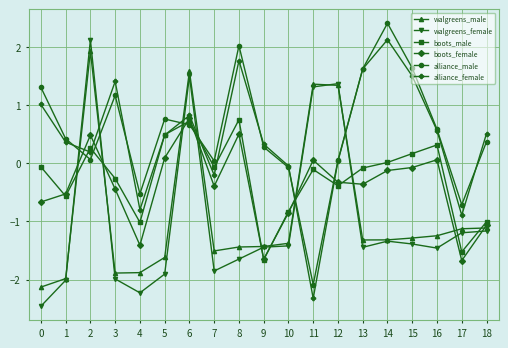

How many times do walgreens_female and alliance_male cross each other?

6